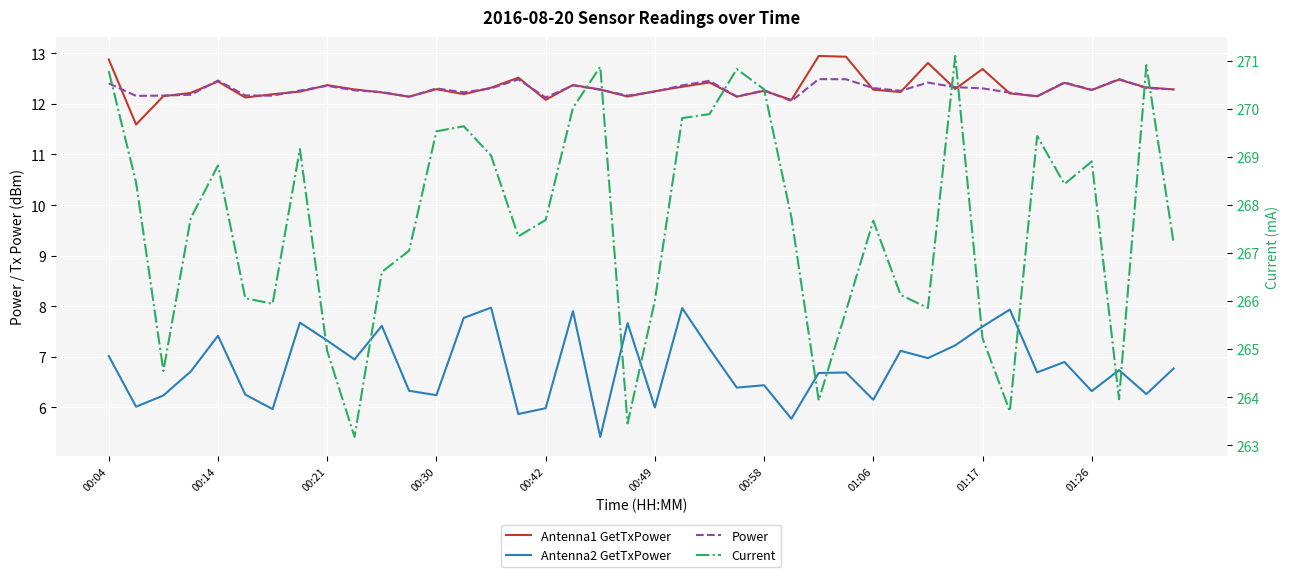

What is the label of the 28th point from the left?

27